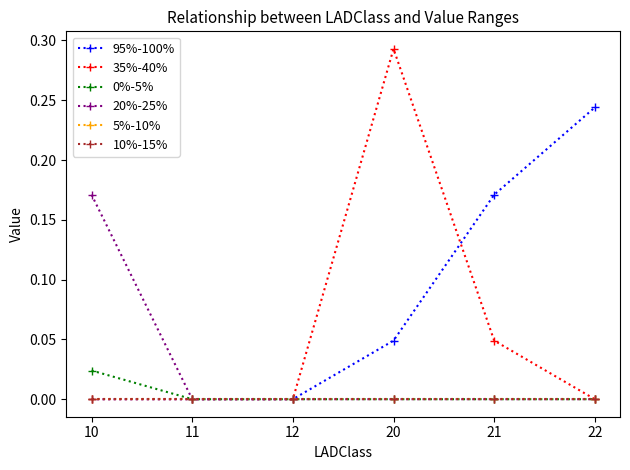

At 12, list the series in order from smallest to largest.

95%-100%, 35%-40%, 0%-5%, 20%-25%, 5%-10%, 10%-15%